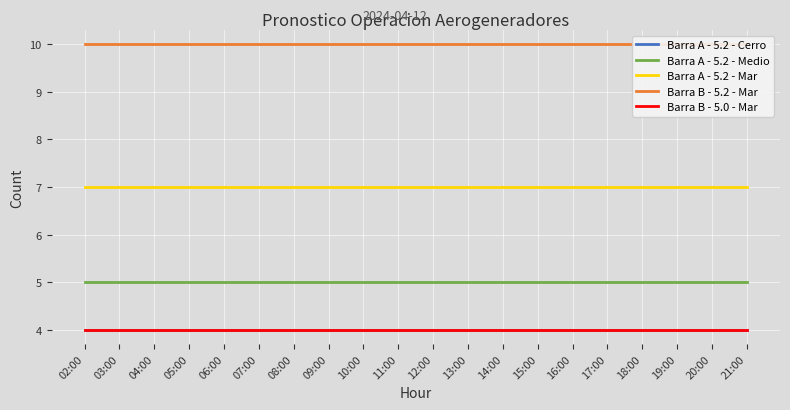

What position from the right is 14:00?

8